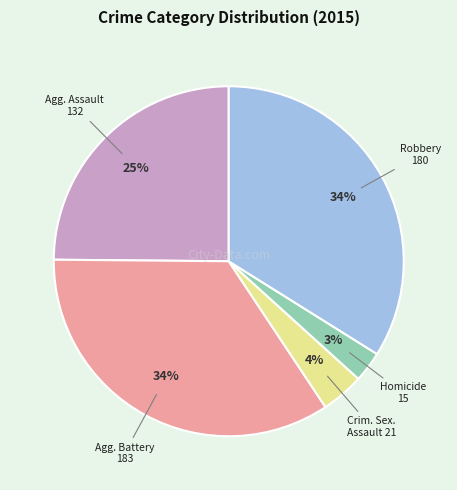

To the nearest percent, what is the average slice percentage?

20%